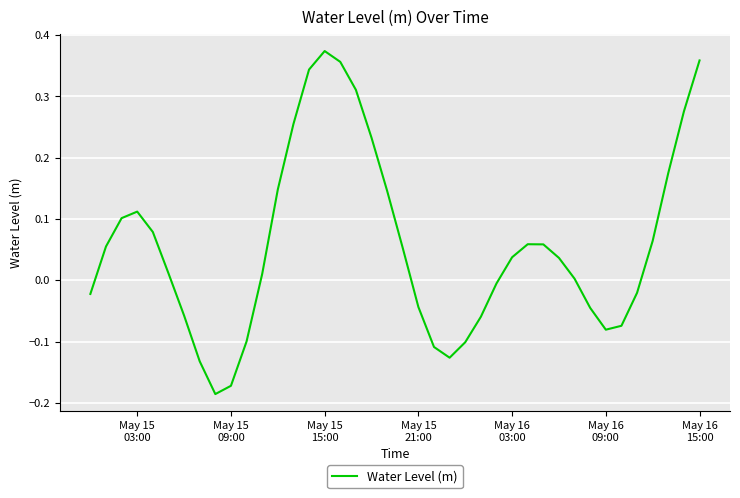

How many interior local valleys (lower than both neighbors) does the data have?

3